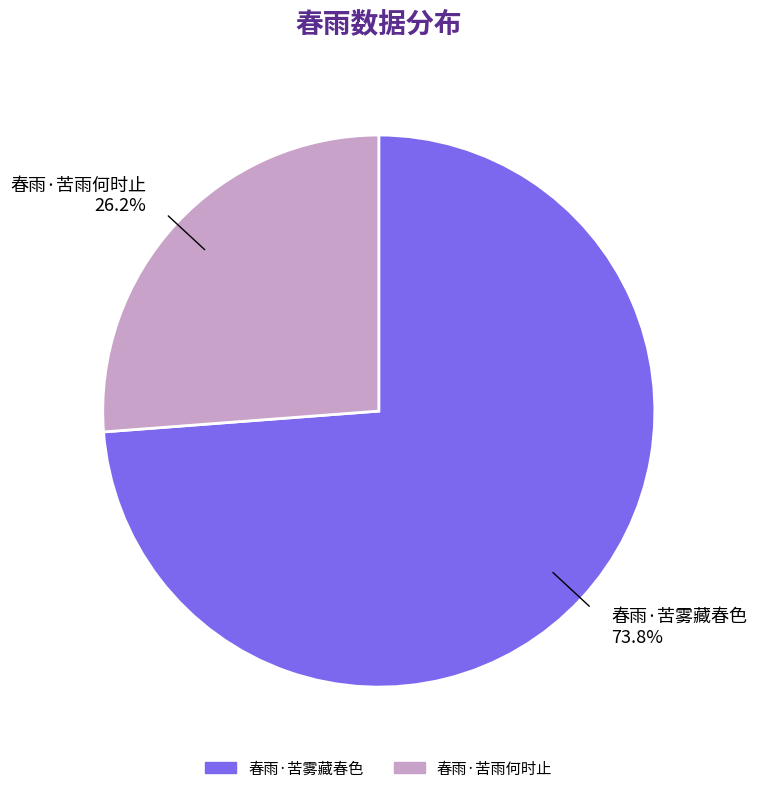

What percentage is the 春雨·苦雾藏春色 slice, to the nearest percent?

74%